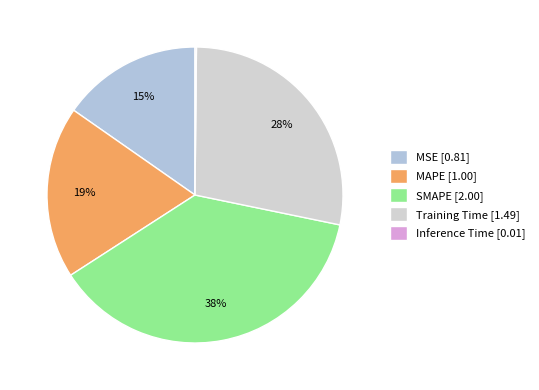

Rank the categories by value from lowest to highest.

Inference Time, MSE, MAPE, Training Time, SMAPE